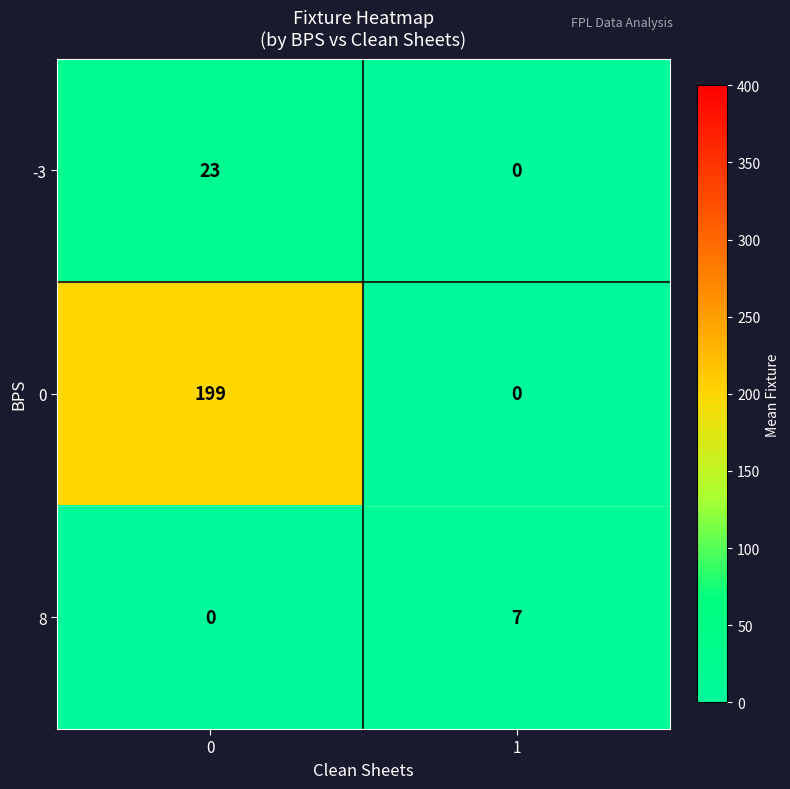

Between 0 and 1, which series saw the biggest shift?

row_1